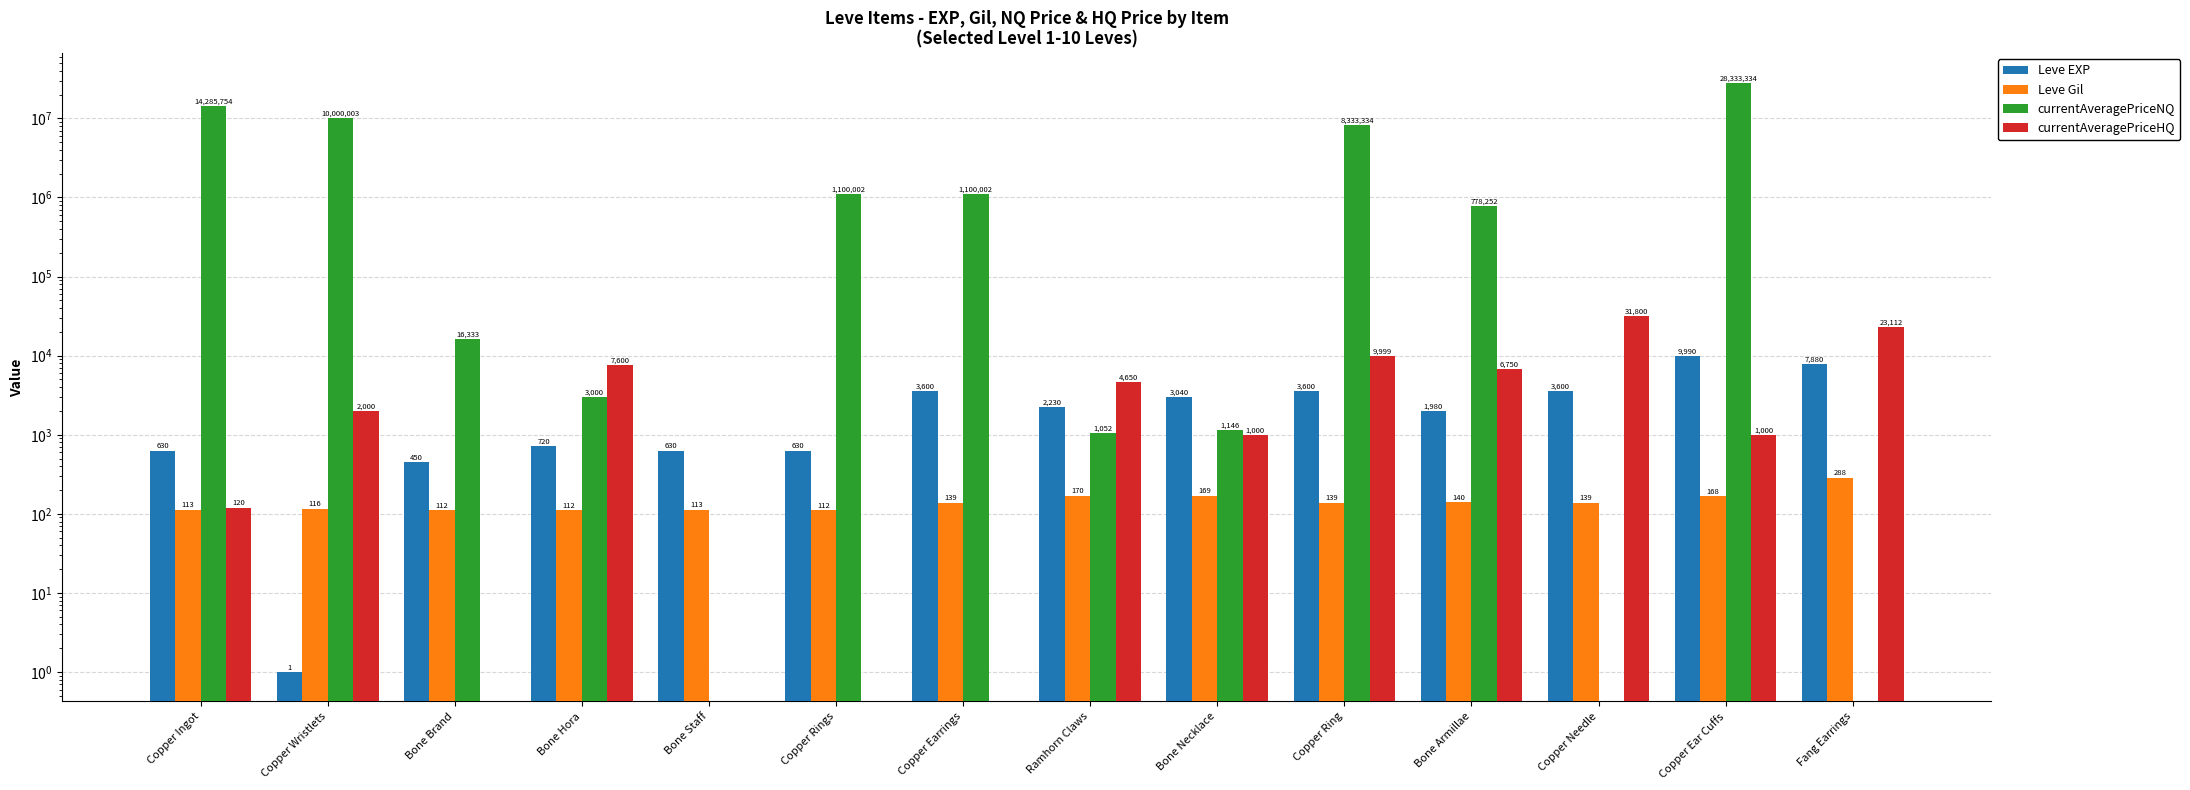

What is the label of the 9th bar from the left?

Bone Necklace